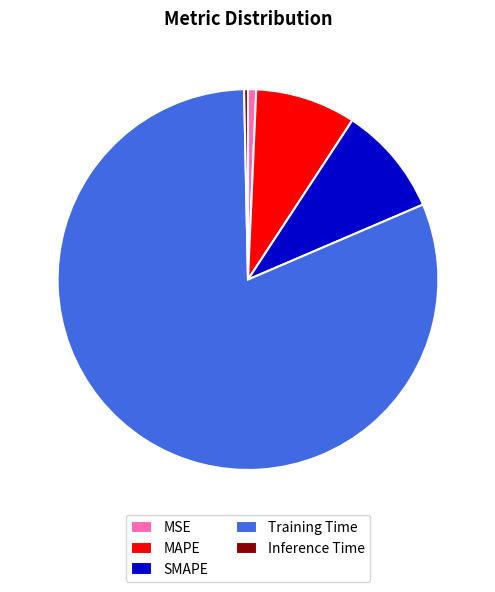

True or false: MSE accounts for 13% of the total.

False